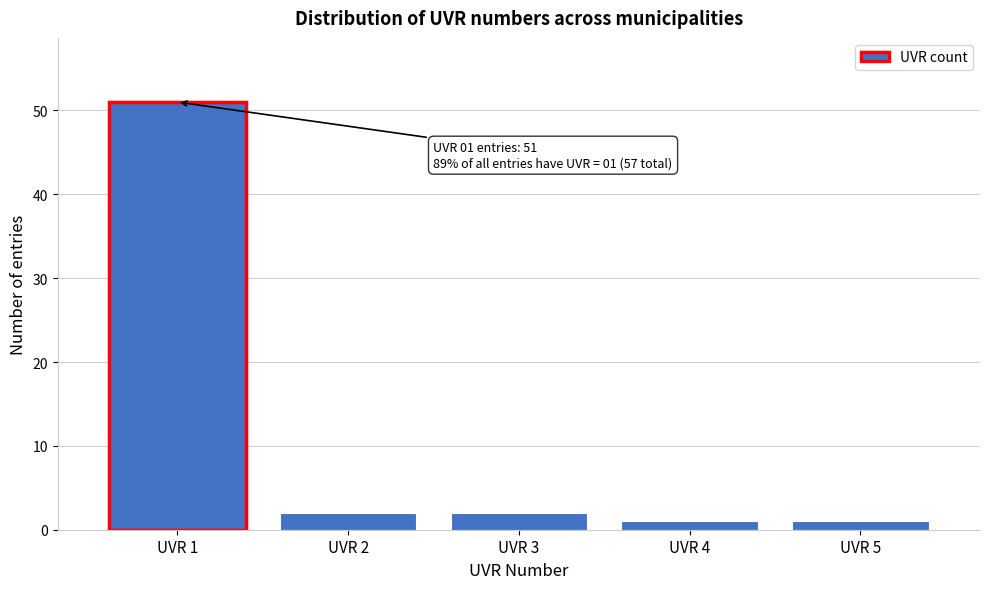

Reading left to right, transcribe all the data shown in this chart.

51	2	2	1	1